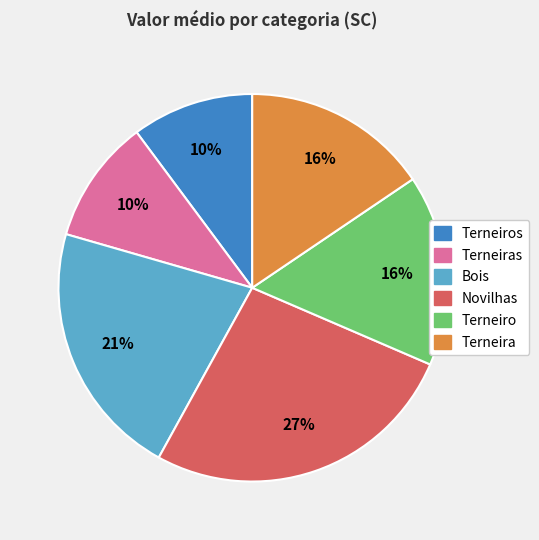

Is there a majority slice in this chart?

No